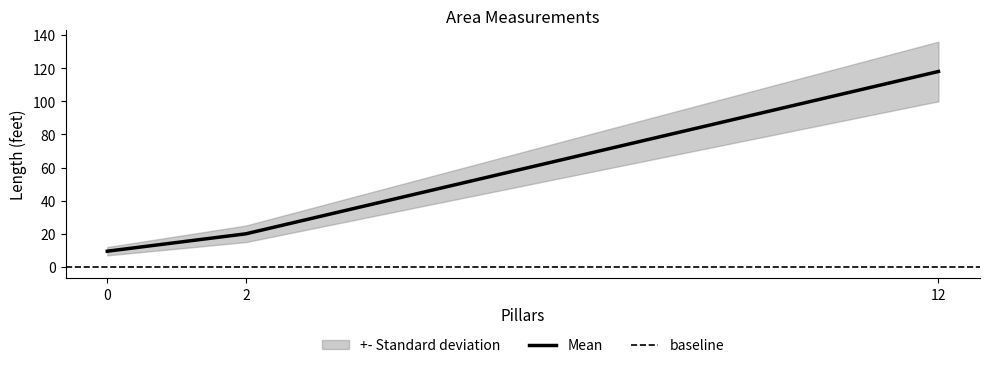

Where does the data first go above 20?

12